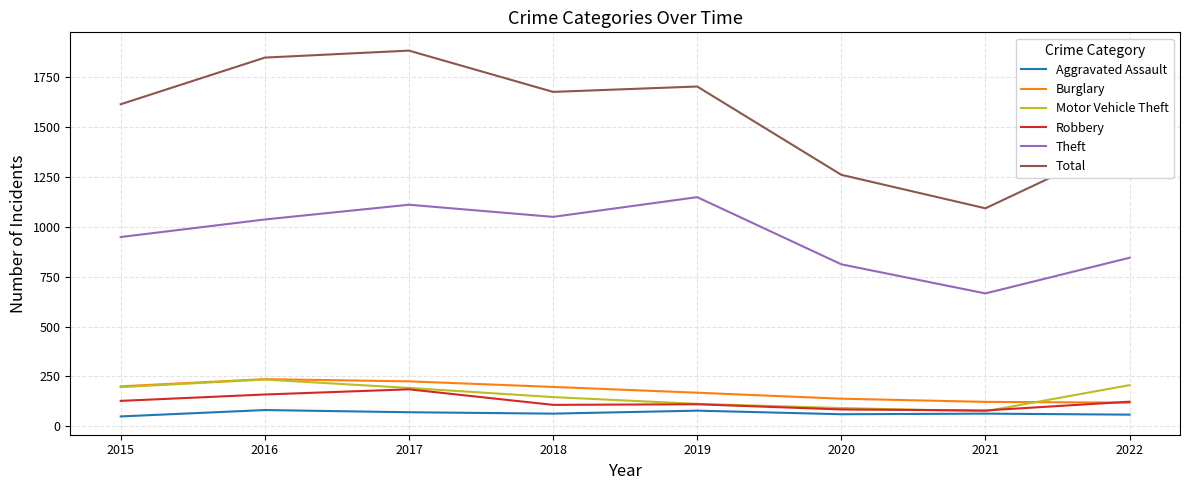

At which label is Theft closest to 907?

2015